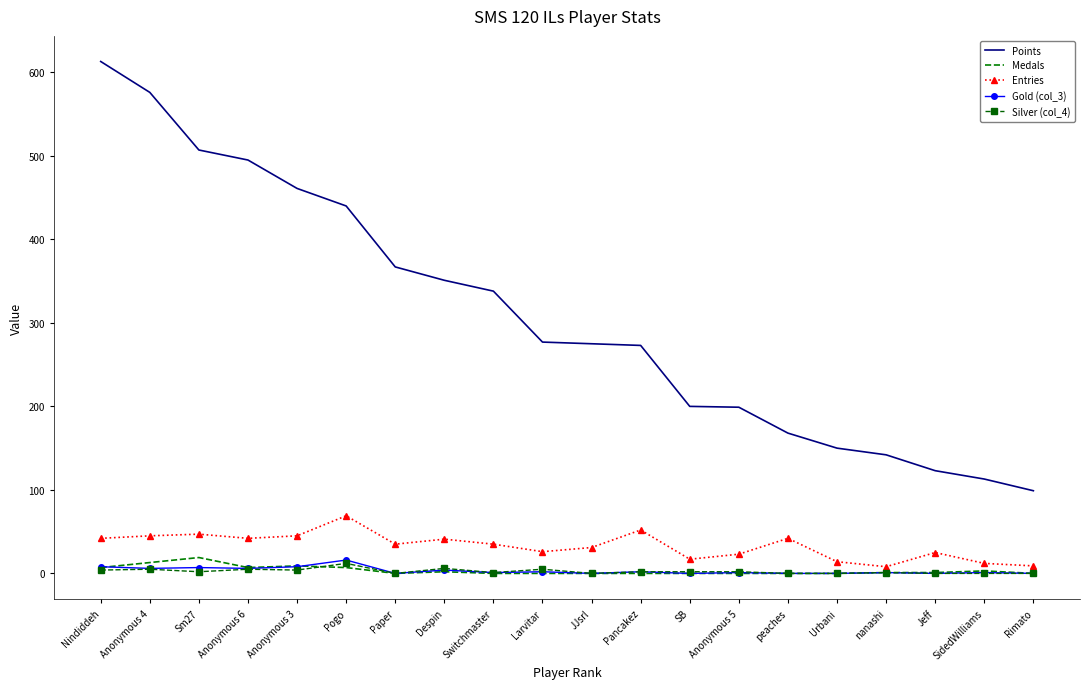

At how many categories does at least one series exceed 322?

9